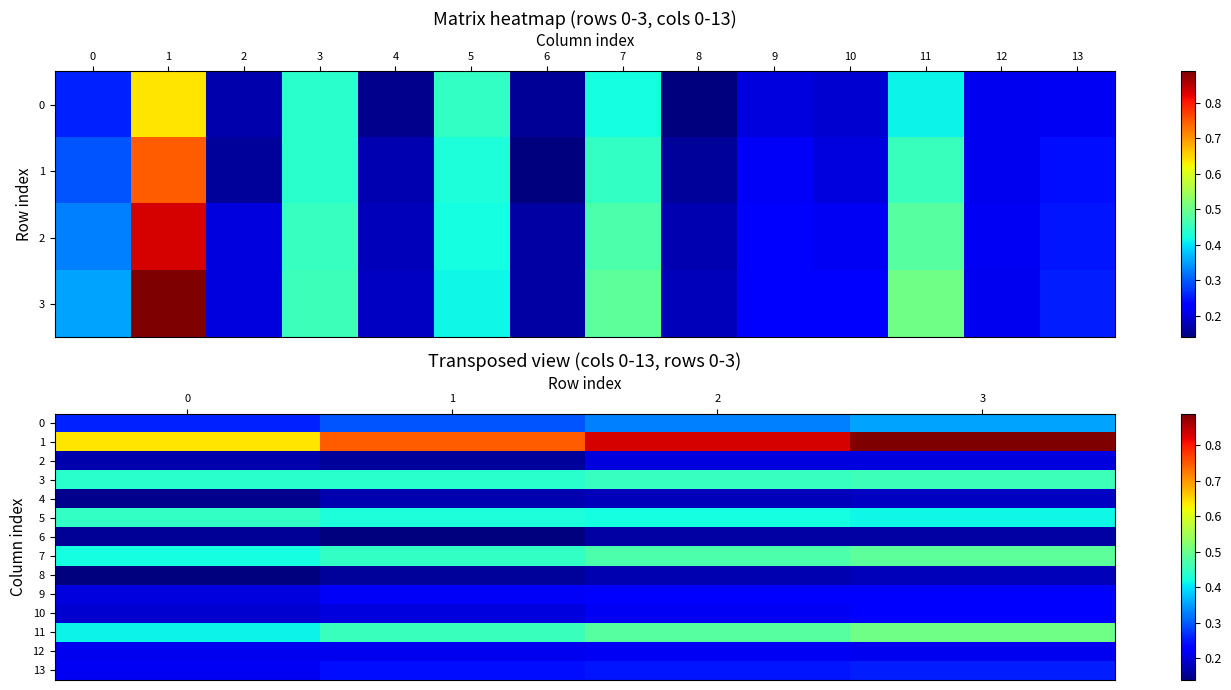

The 2 series shows 0.1 at 1. True or false?

False